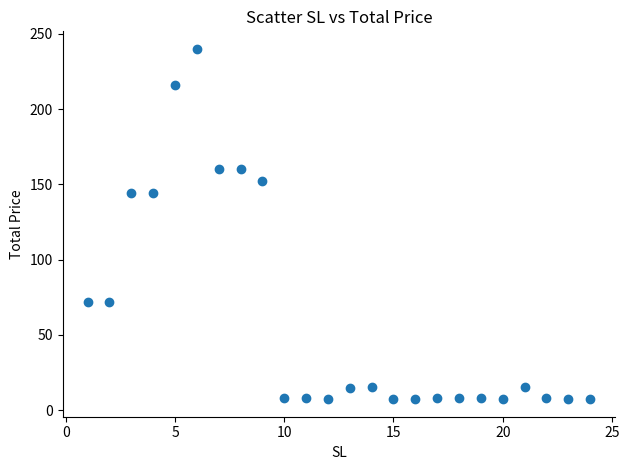

What is the range of X values (max minus min)?

23.0